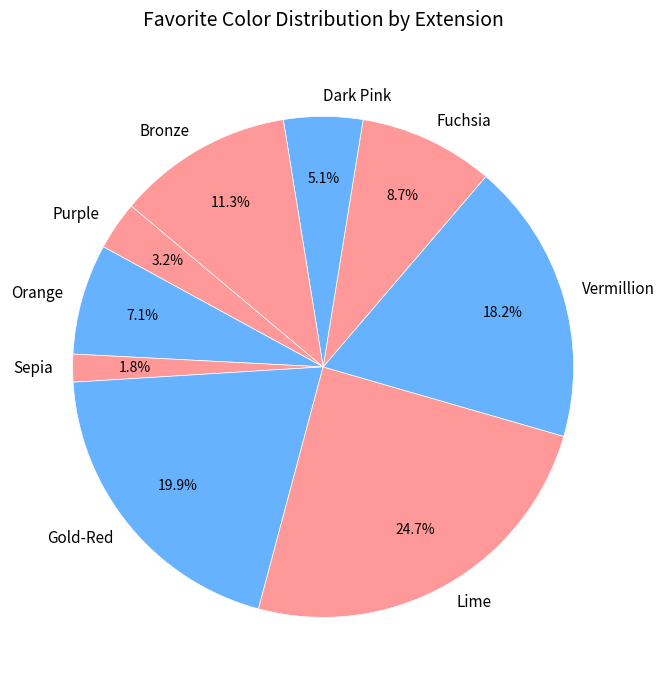

Which slice is the smallest?

Sepia